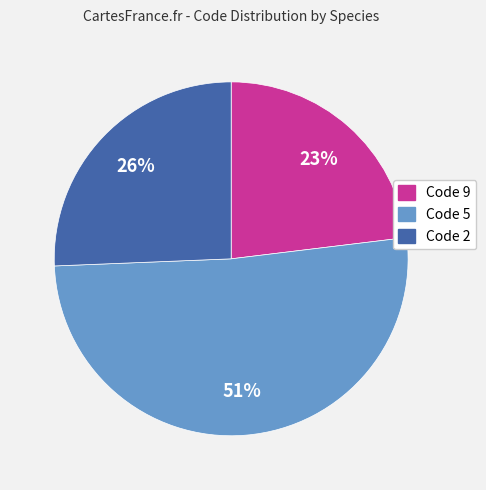

Is there any slice that represents more than half of the pie?

Yes